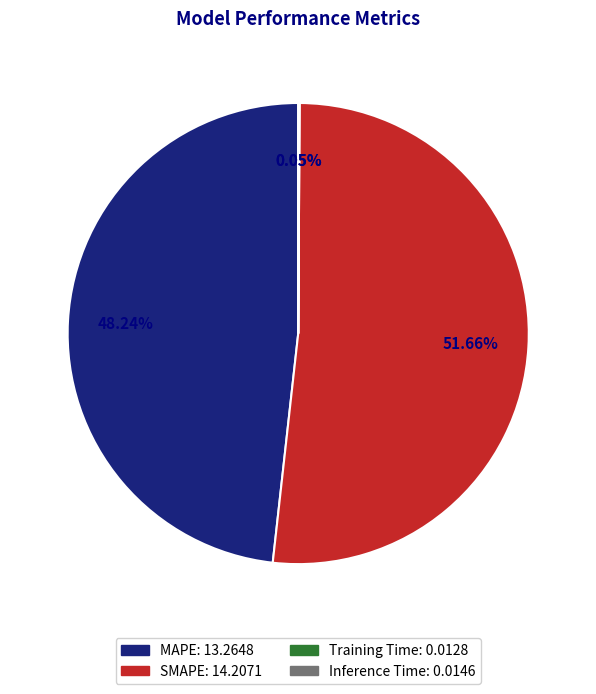

What is the majority slice?

SMAPE